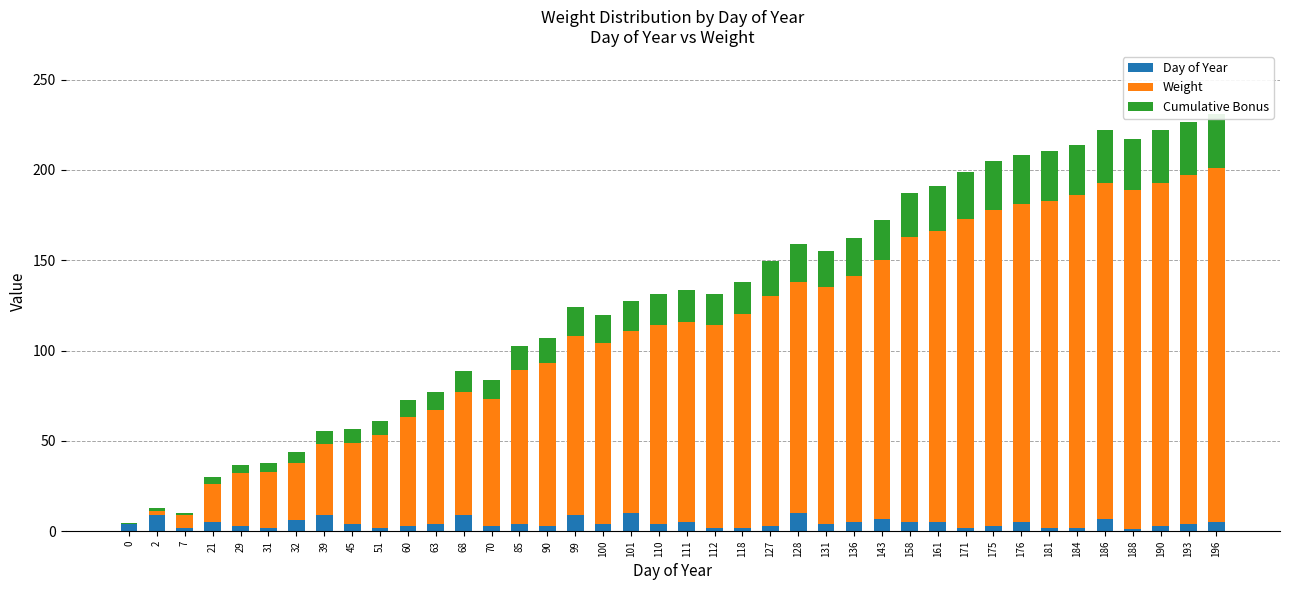

Which series has the widest spread of values?

Weight